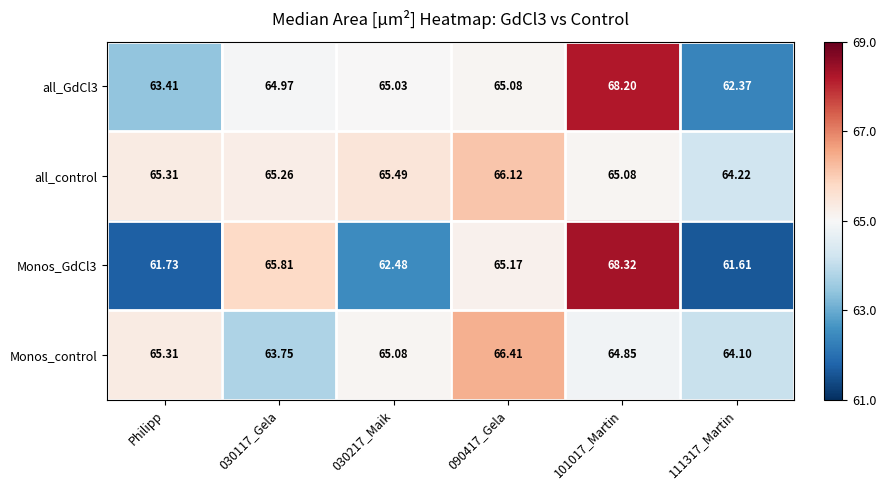

Which series changed the most between 030117_Gela and 090417_Gela?

Monos_control